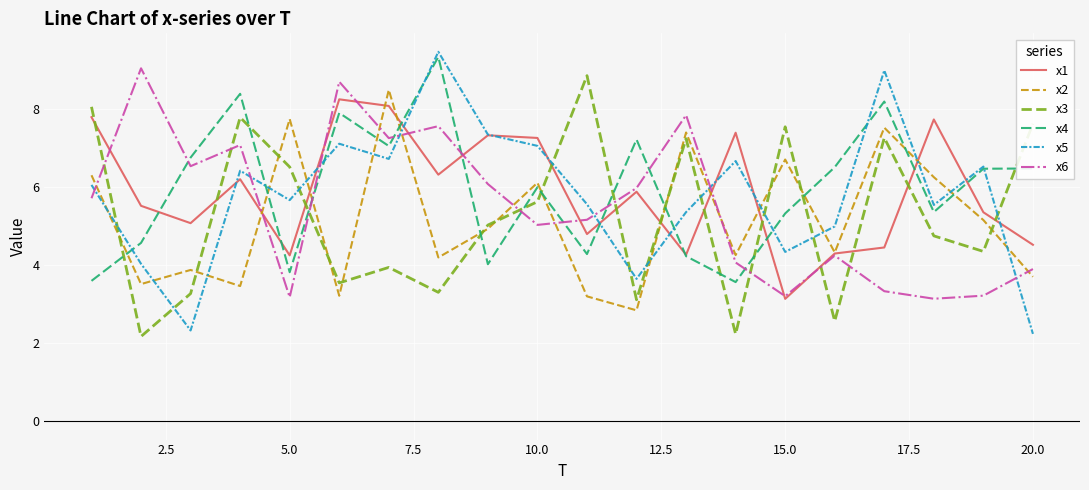

After their last crossing, which series has the higher values: x6 or x5?

x6